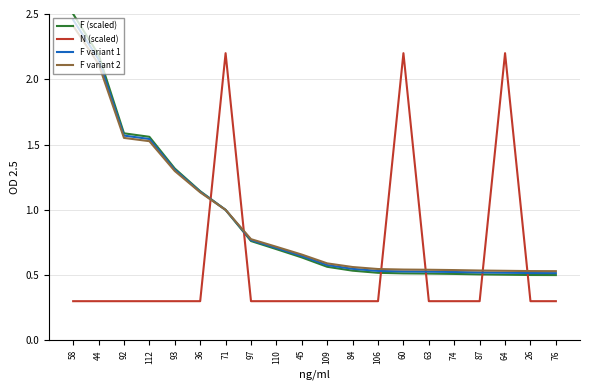

What value does the F (scaled) series have at 93?

1.3